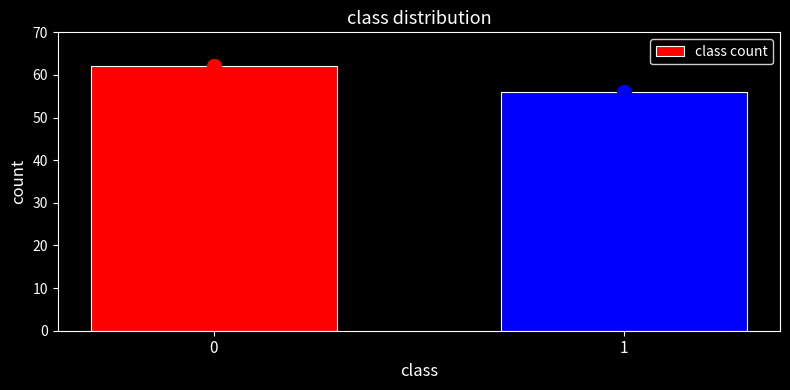

Reading left to right, transcribe all the data shown in this chart.

0=62	1=56